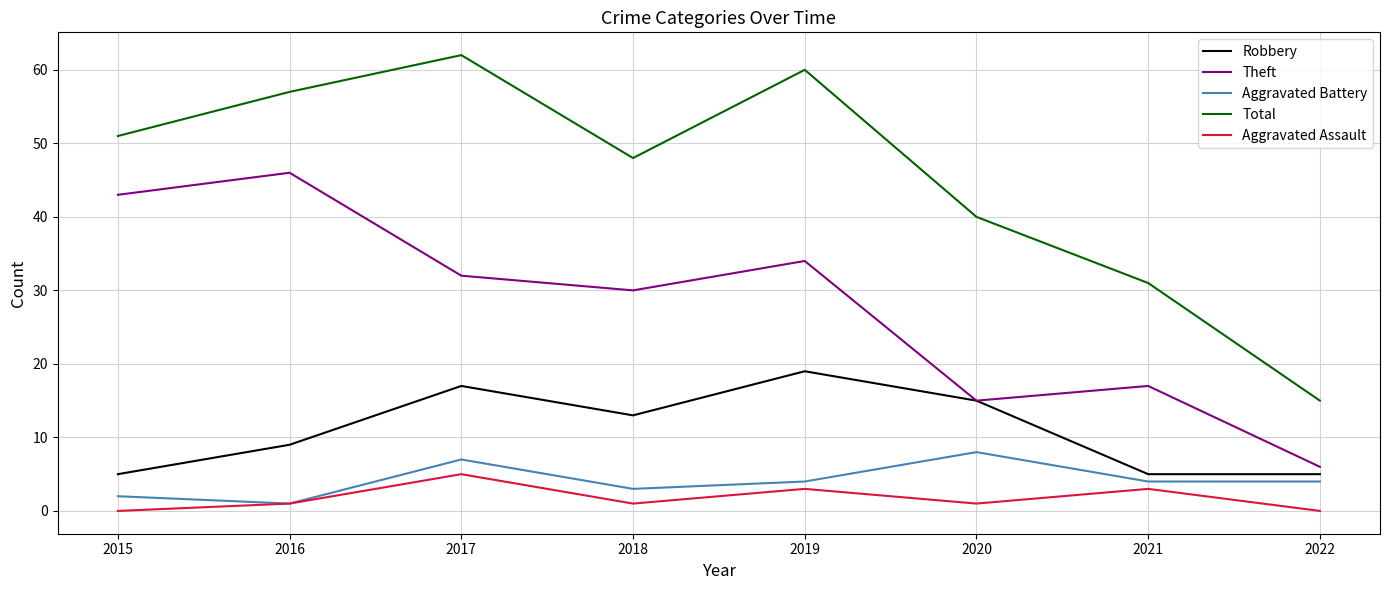

Is the value of Theft at 2019 greater than the value of Aggravated Battery at 2019?

Yes